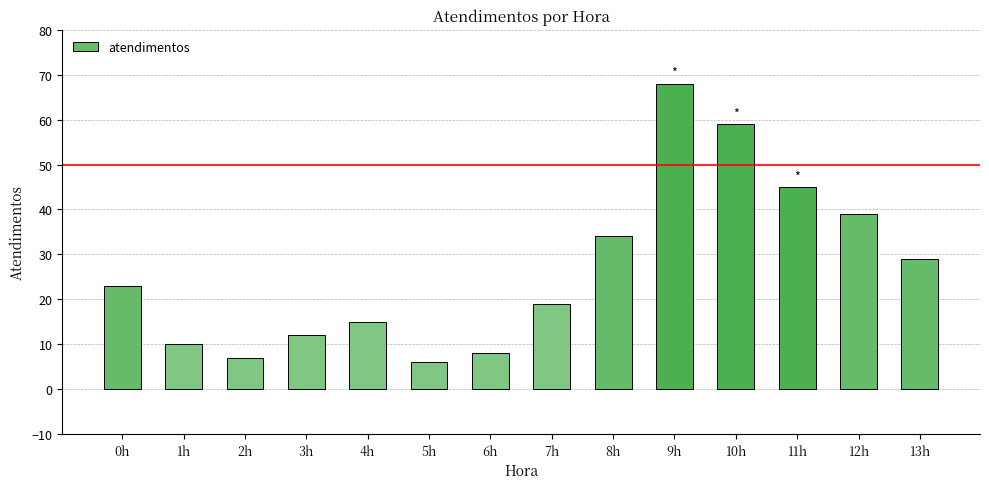

Read the value at 7h.

19